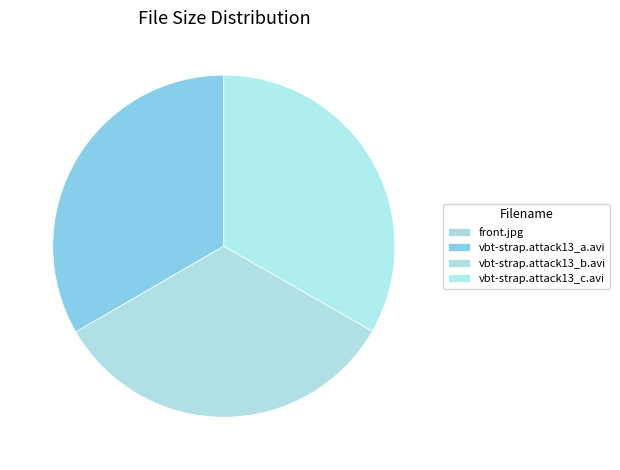

To the nearest percent, what is the combined percentage of vbt-strap.attack13_a.avi and front.jpg?

33%